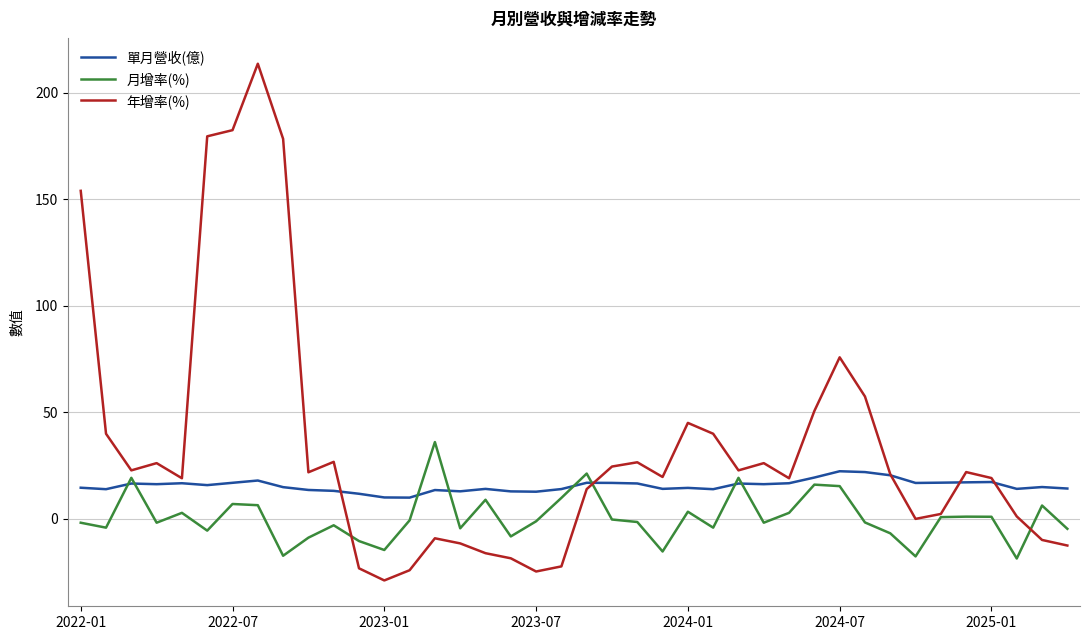

Which series has the largest range (max minus min)?

年增率(%)